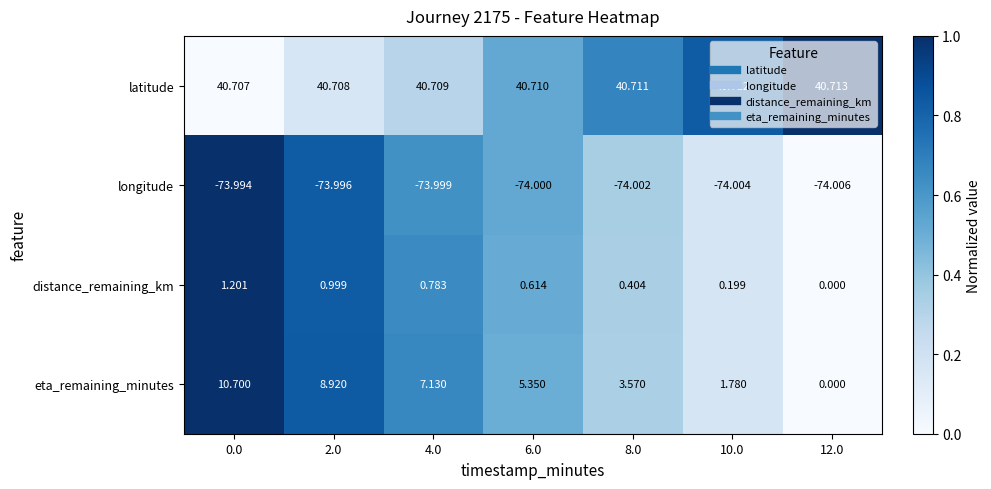

At 4.0, list the series in order from largest to smallest.

latitude, eta_remaining_minutes, distance_remaining_km, longitude